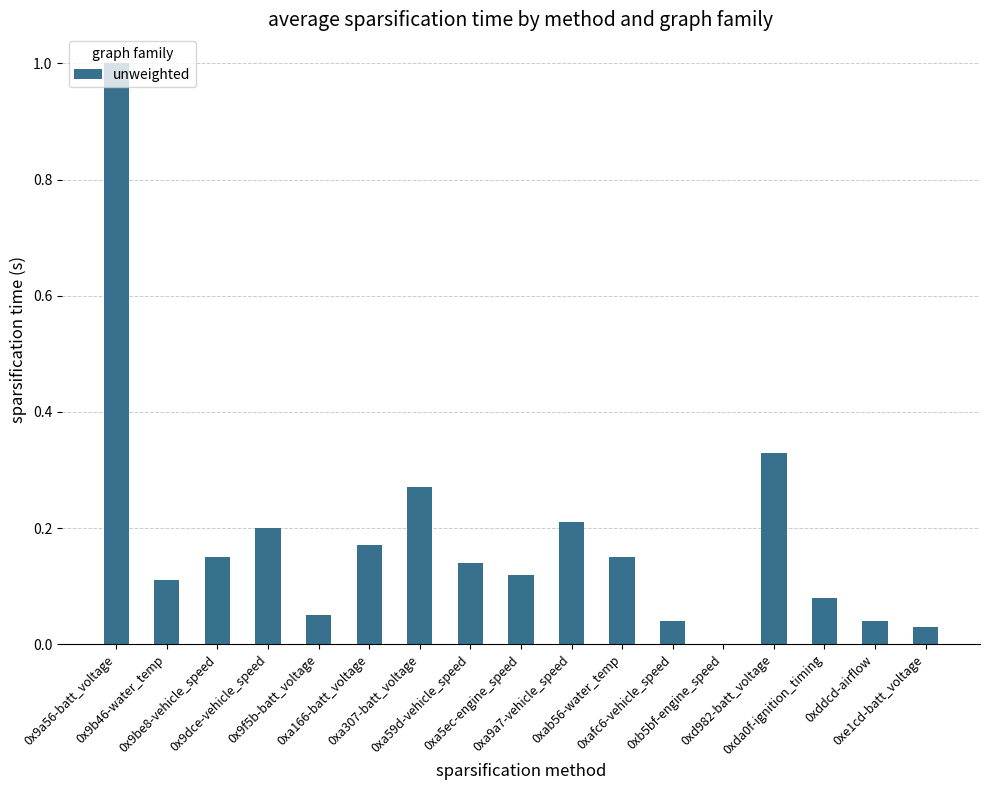

What is the sum of all values?

3.1